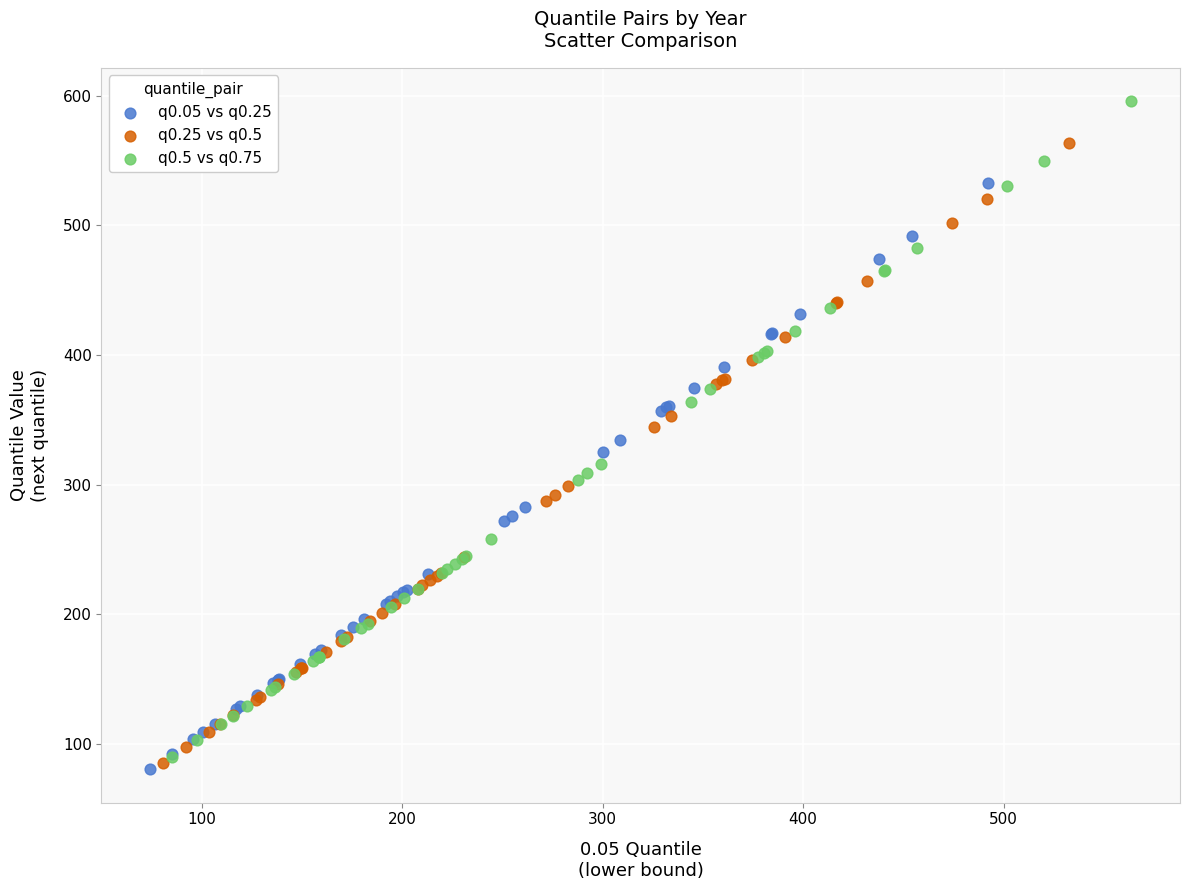

Which series has the widest spread of Y values?

q0.5 vs q0.75